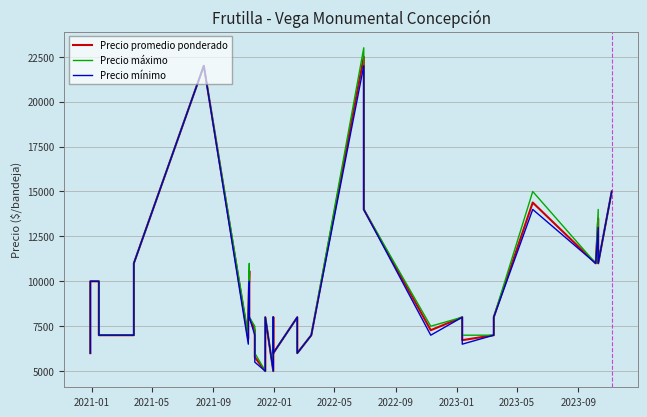

True or false: Precio máximo and Precio promedio ponderado intersect in this chart.

False